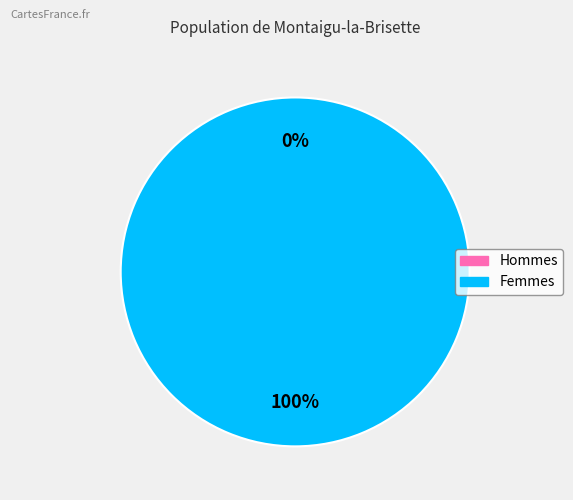

How many slices are in this pie chart?

2